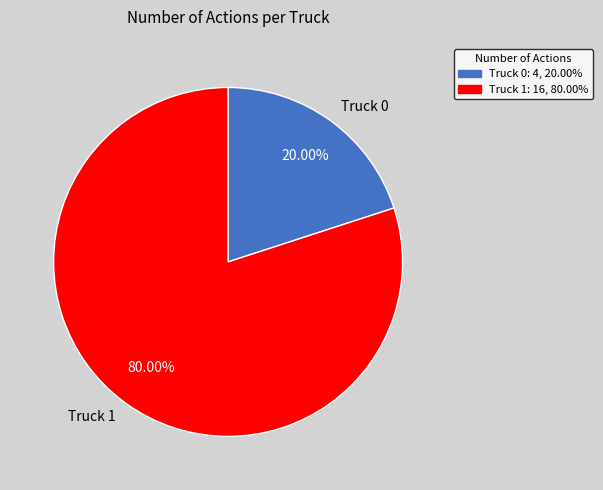

Count the number of slices in the pie.

2